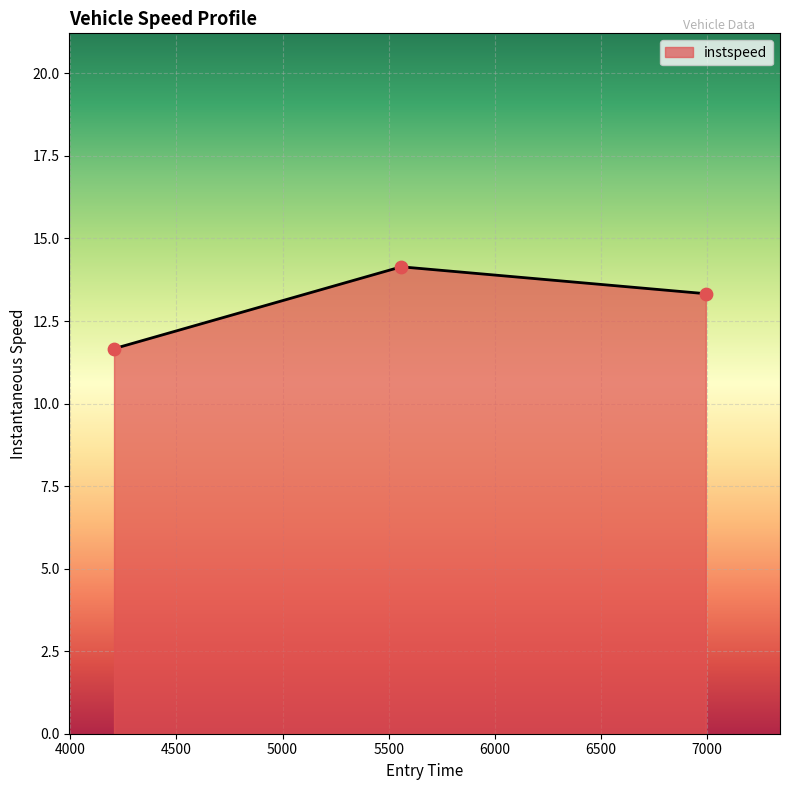

What is the average value?

13.0